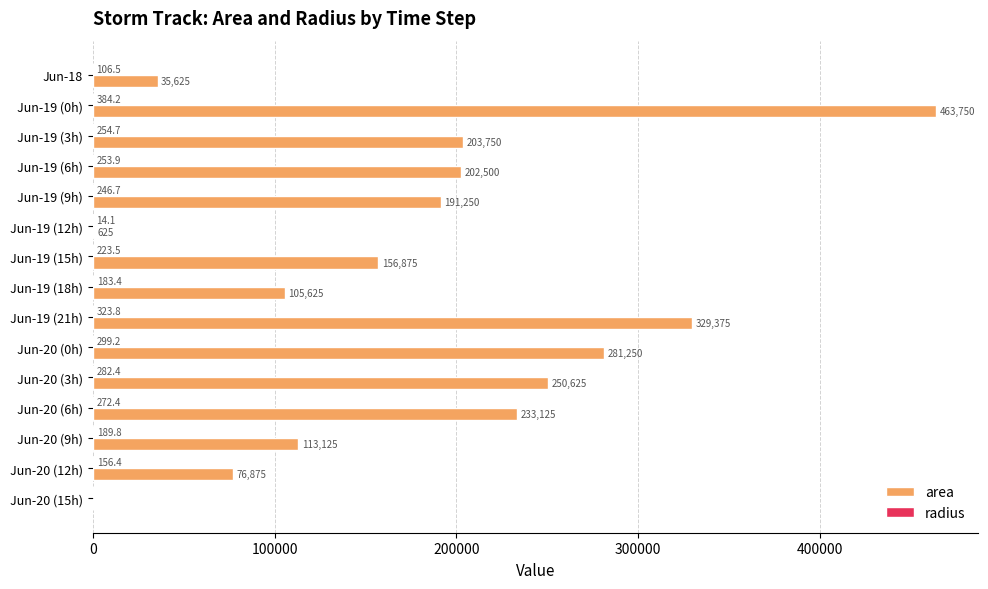

The area series shows 76875.0 at Jun-20 (12h). True or false?

True